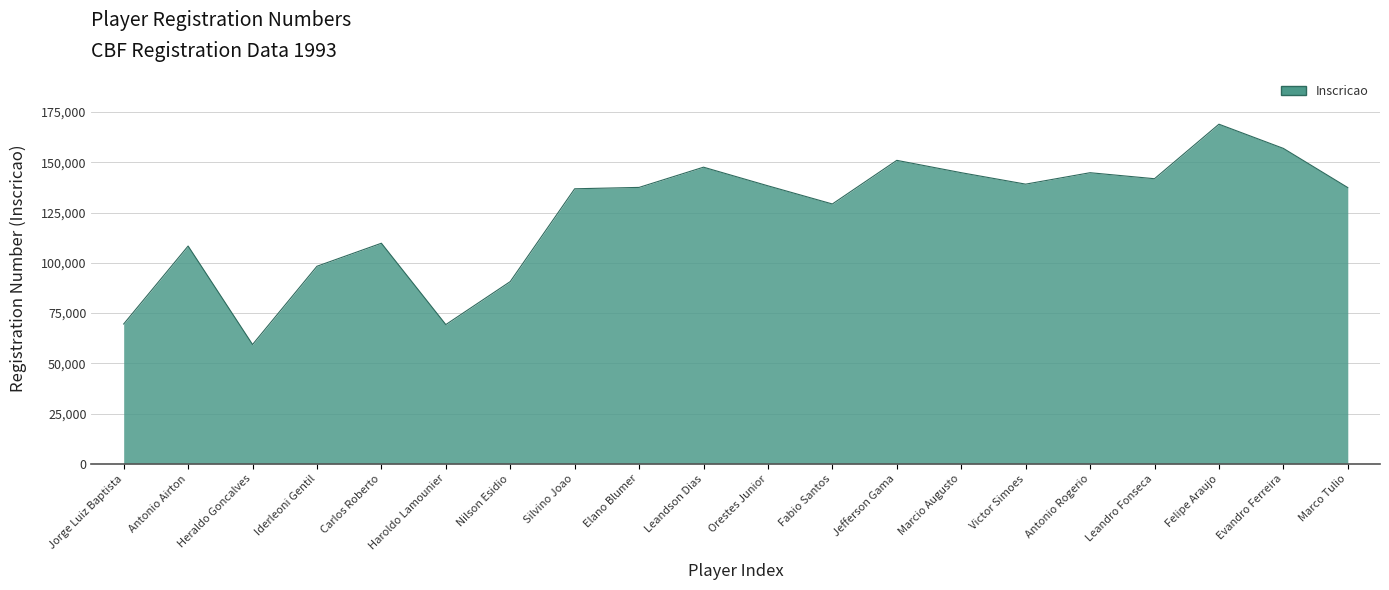

The chart shows a value of 144831 at Antonio Rogerio. True or false?

True